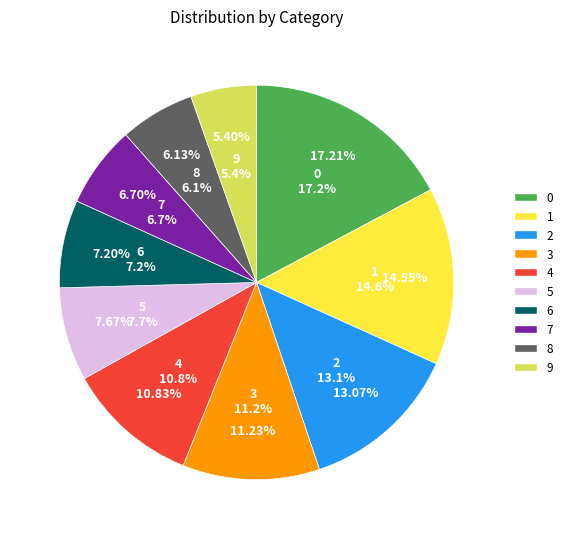

Combined, do 4 and 8 account for over 50%?

No